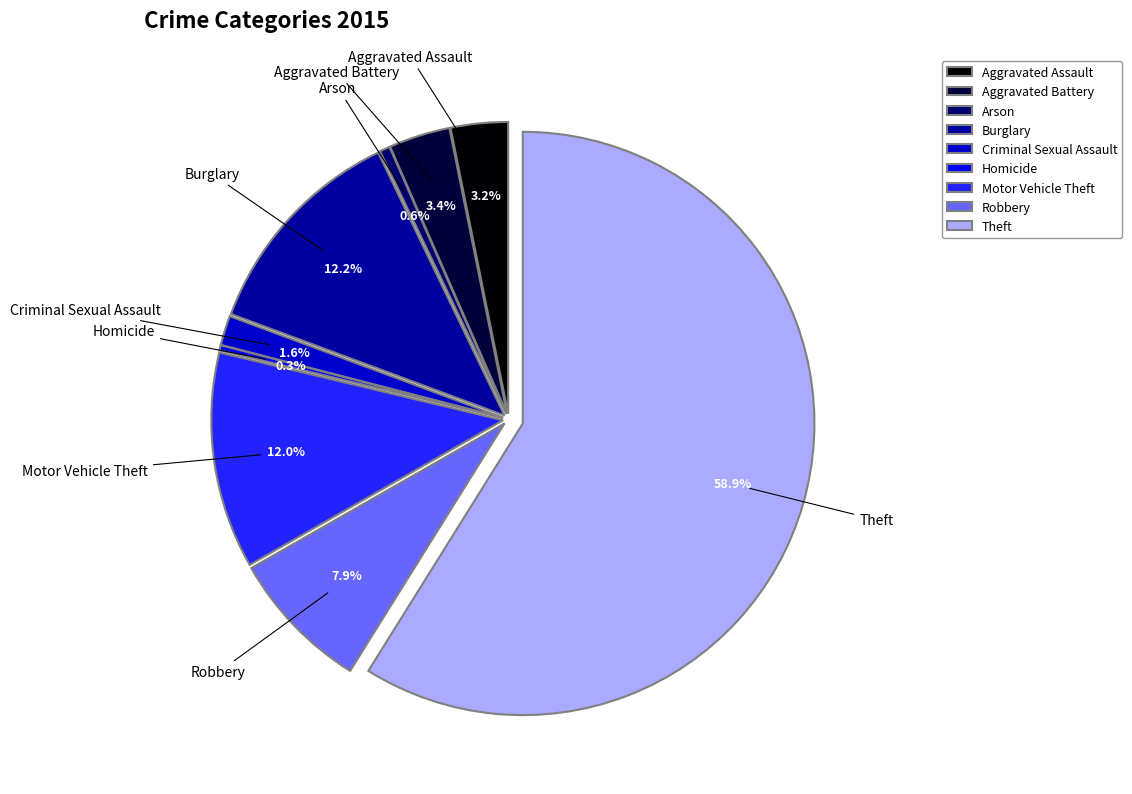

What is the total percentage of Burglary and Homicide?

12.5%